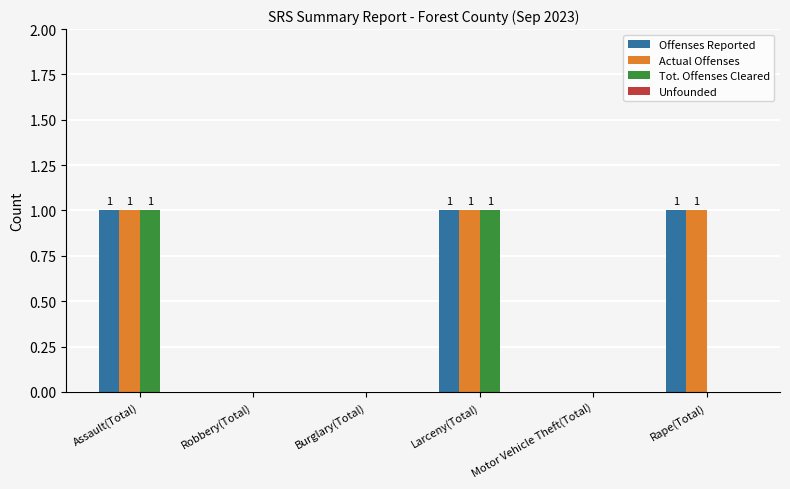

Is the value of Offenses Reported at Rape(Total) greater than the value of Tot. Offenses Cleared at Burglary(Total)?

Yes